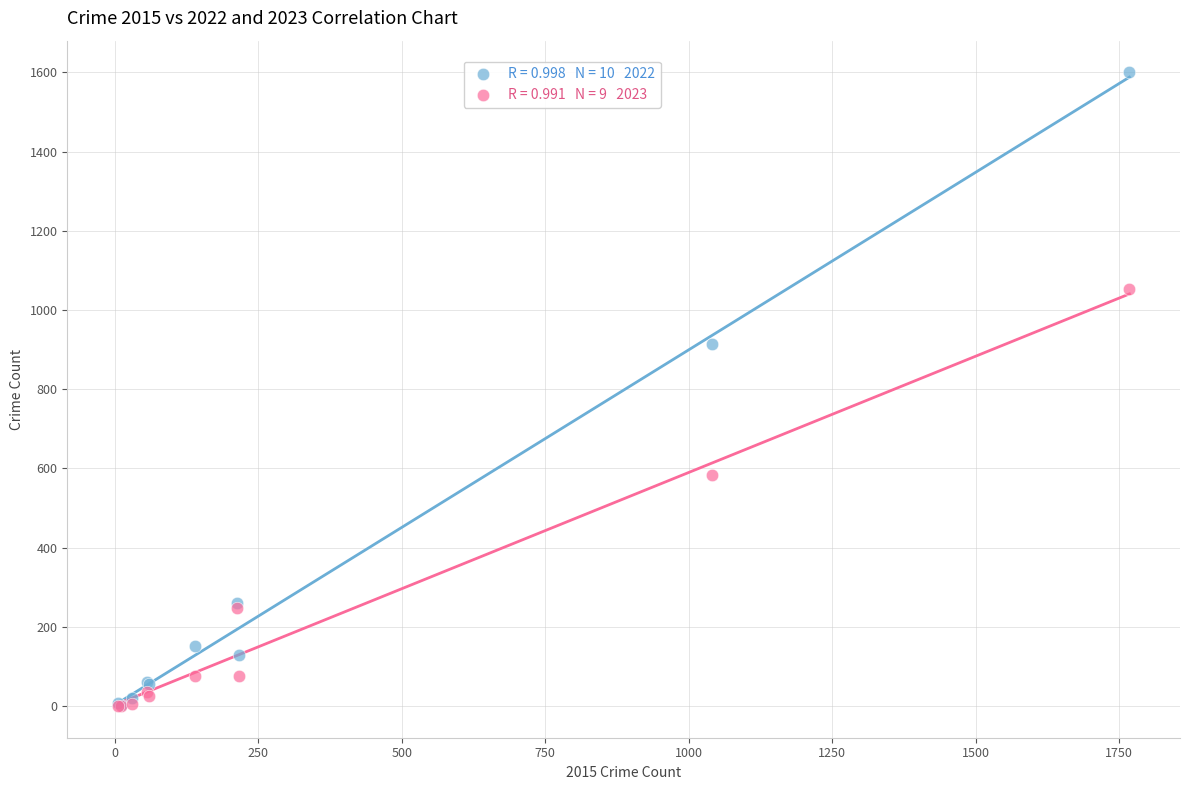

Across all series, what Y value is closest to 800?

913